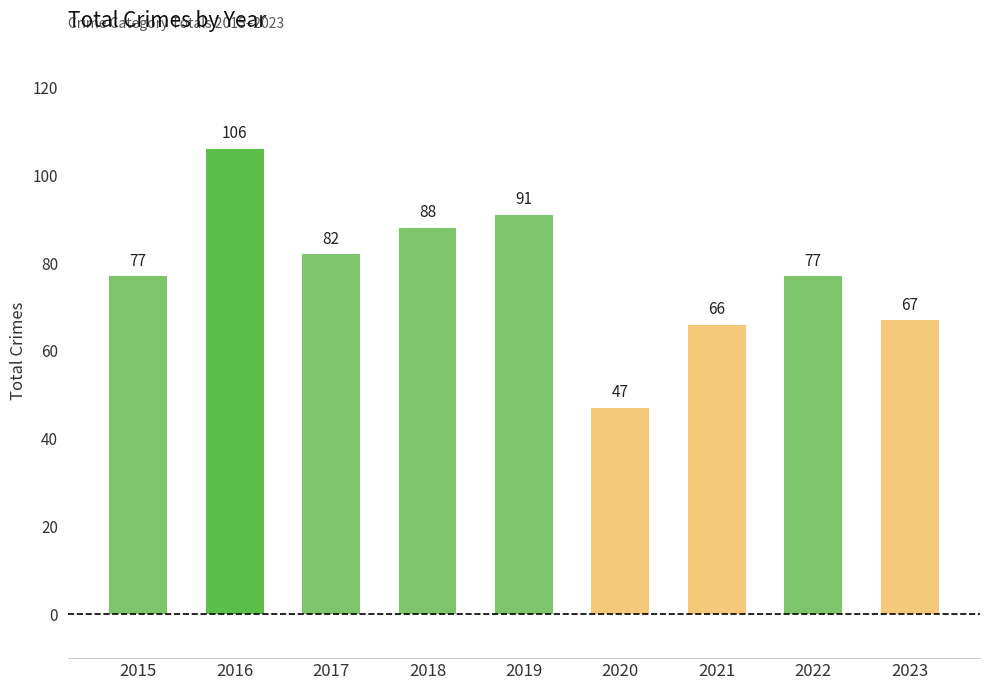

Count the number of categories in the chart.

9